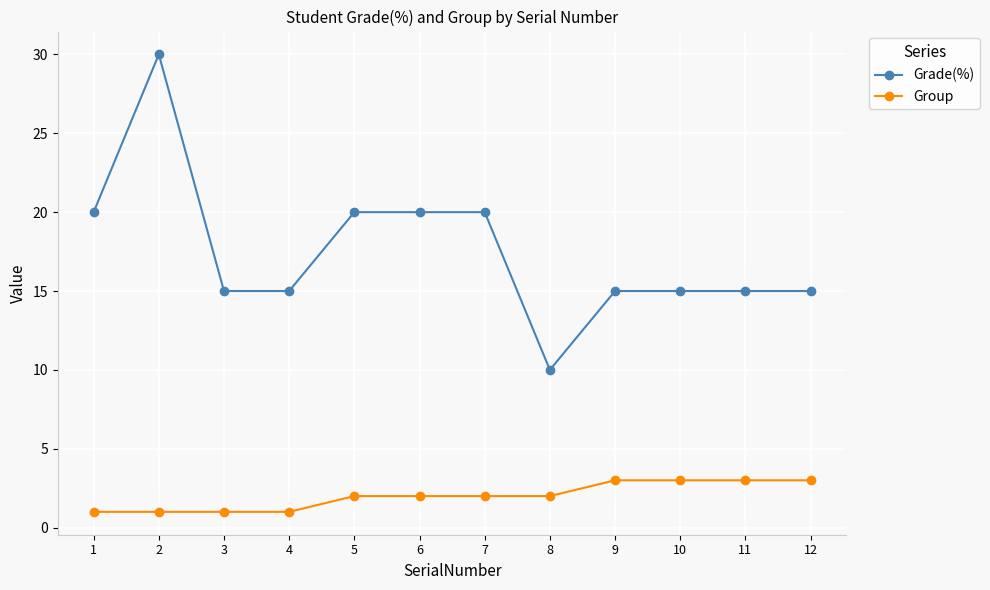

What is the difference between the highest and lowest values at 6?

18